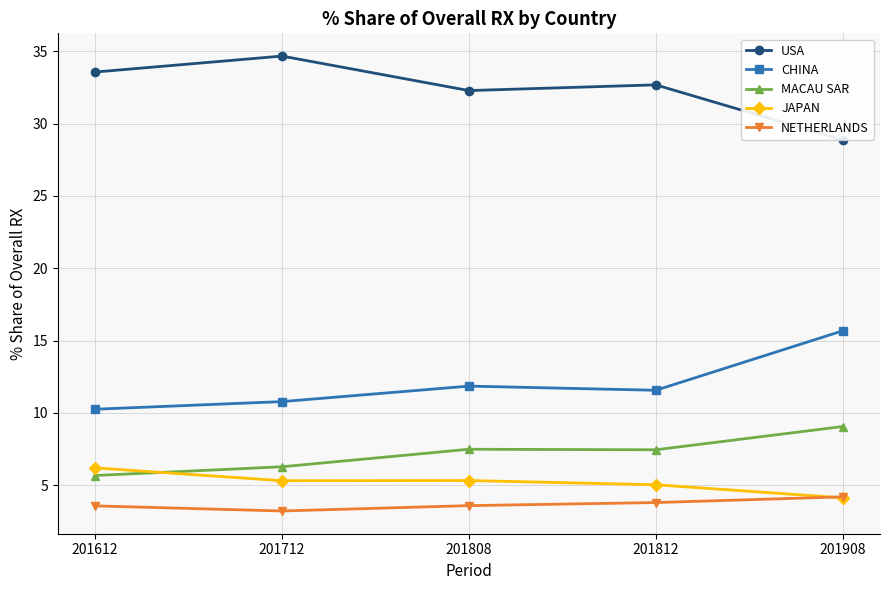

What is the difference between the MACAU SAR values at 201808 and 201612?

1.8